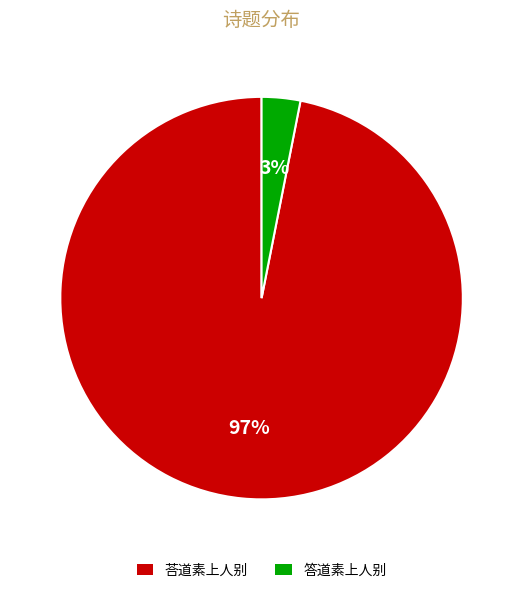

What is the majority slice?

荅道素上人别